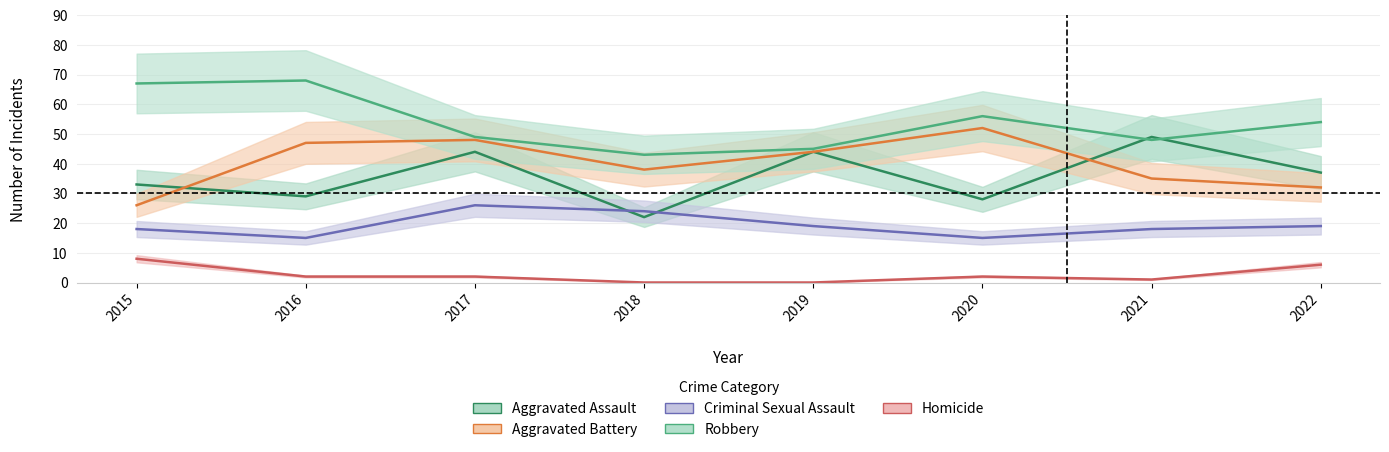

What is the value of the Criminal Sexual Assault point at the 3rd from the left?

26